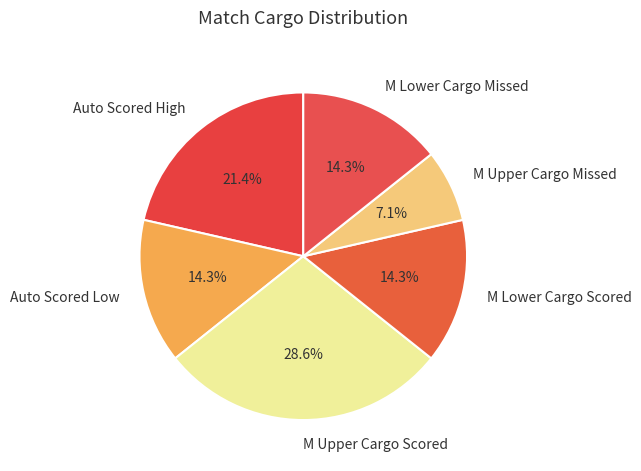

Approximately how many times larger is the value at Auto Scored Low compared to M Upper Cargo Scored?

0.5